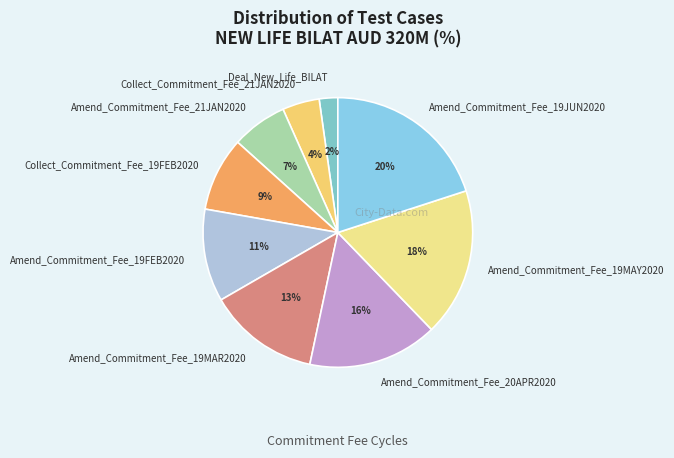

Is Amend_Commitment_Fee_19MAY2020 the majority of the pie?

No